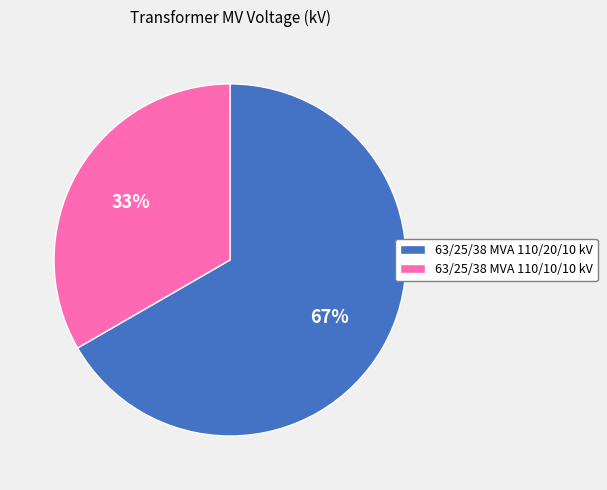

To the nearest percent, what is the average slice percentage?

50%